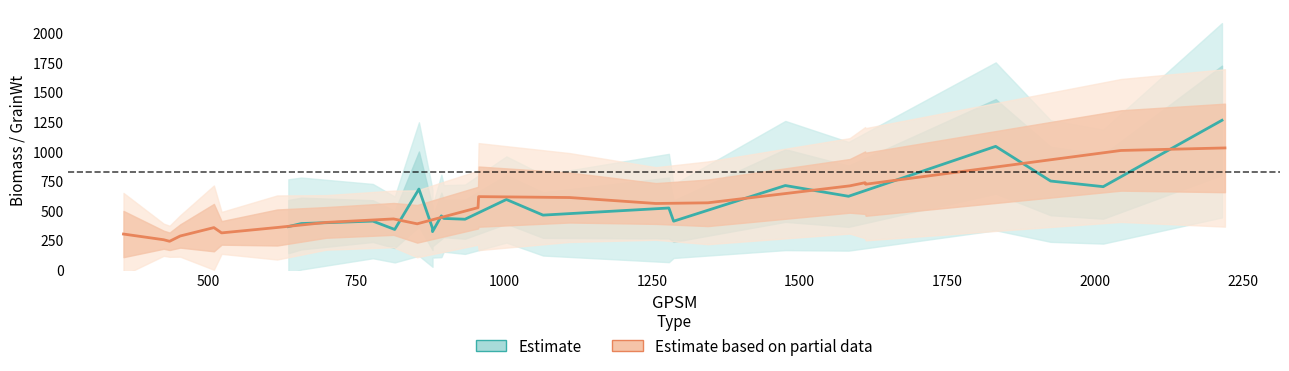

How many lines are shown in the chart?

2